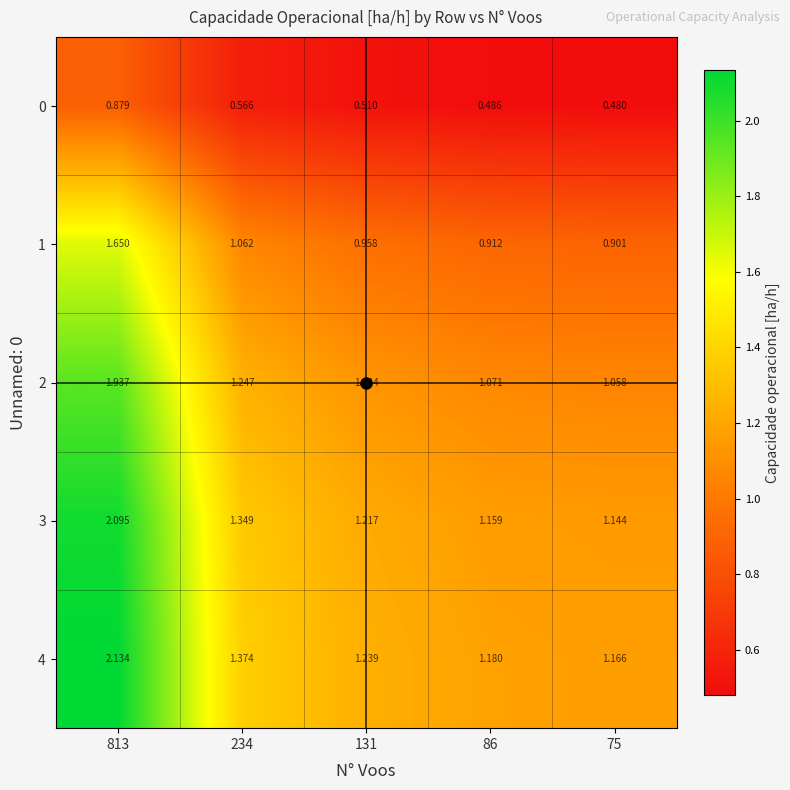

Is the value of 4 at 75 greater than the value of 1 at 86?

Yes